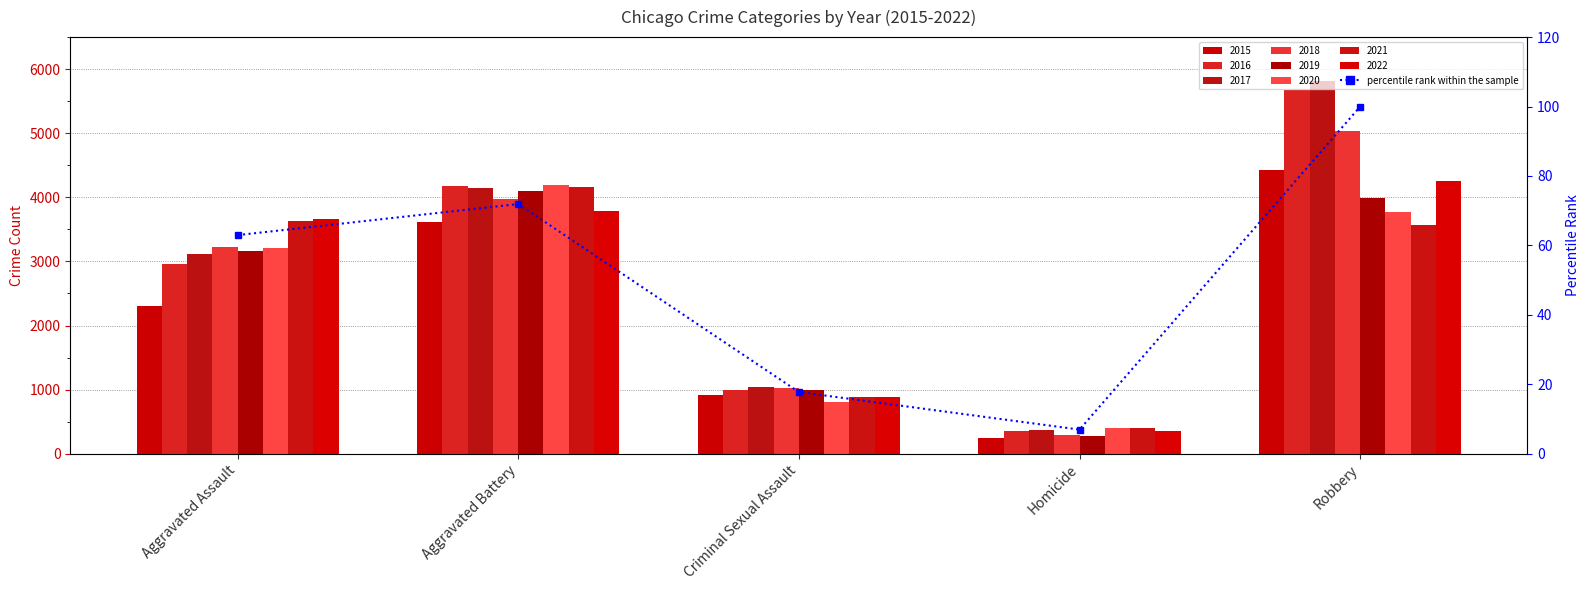

At which category does the chart reach its peak across all series?

Robbery